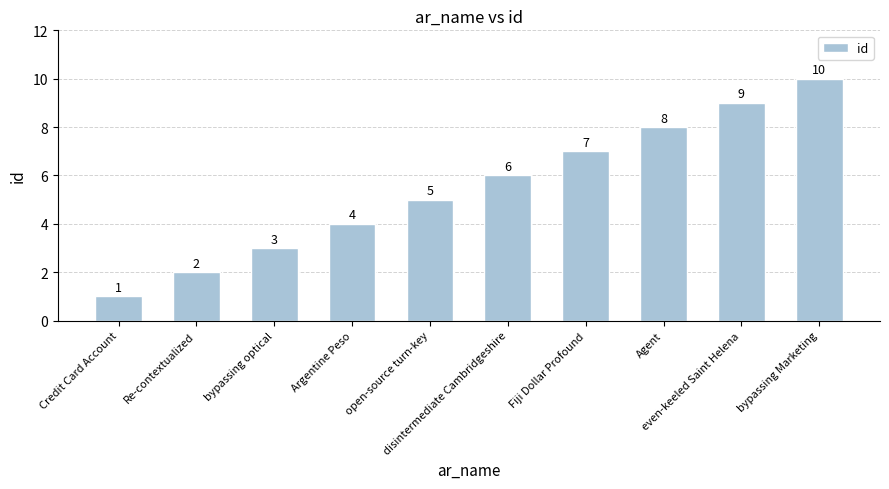

How many values are between 3 and 8?

6